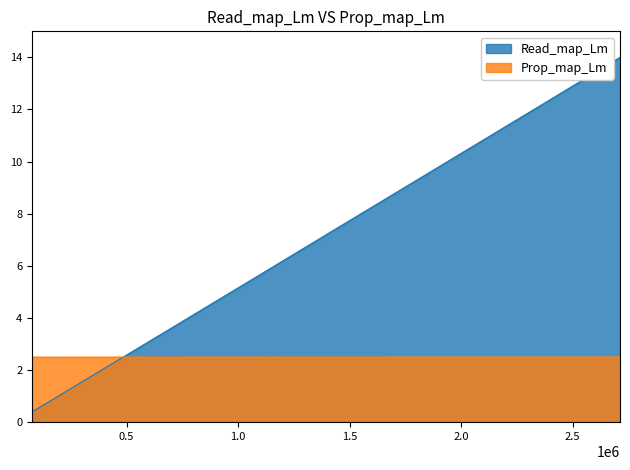

How many intersections are there between Read_map_Lm and Prop_map_Lm?

1